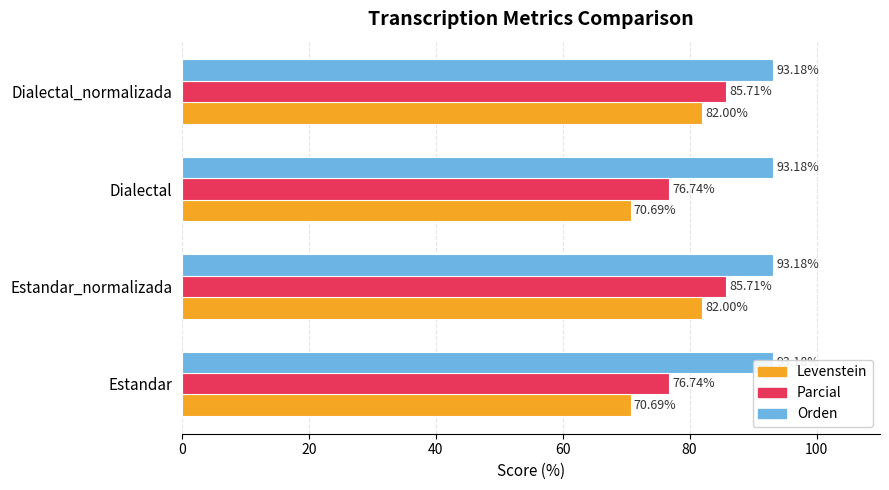

What is the maximum value for Levenstein?

82.0